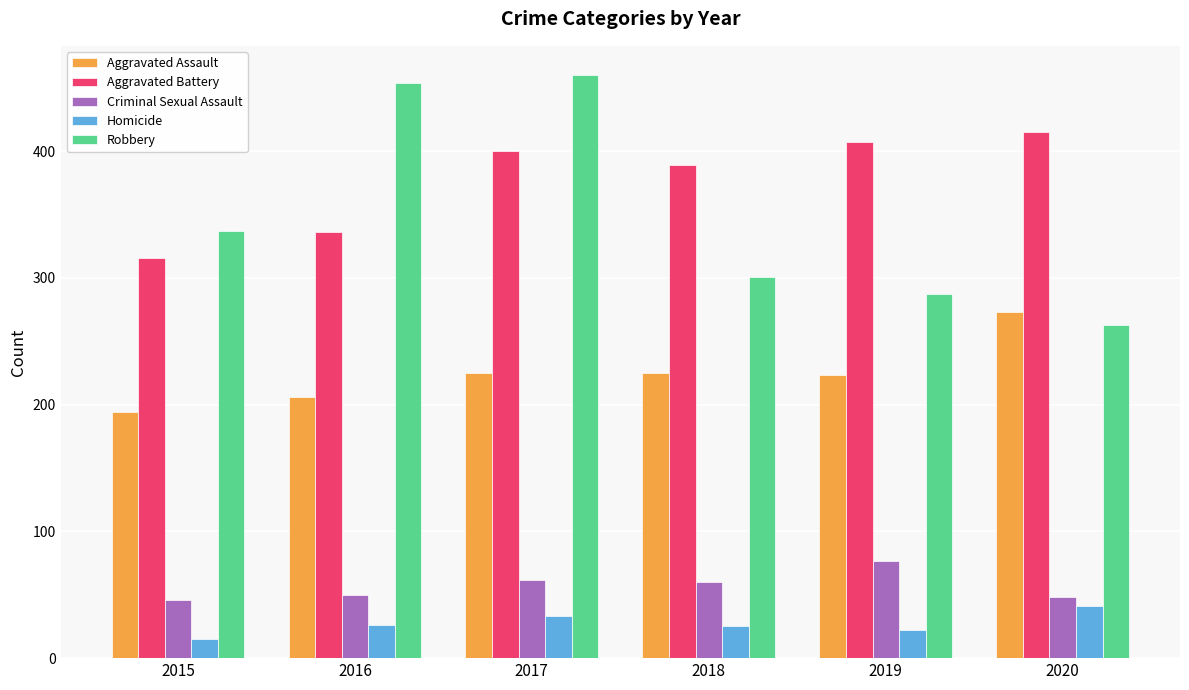

At how many categories does at least one series exceed 451?

2